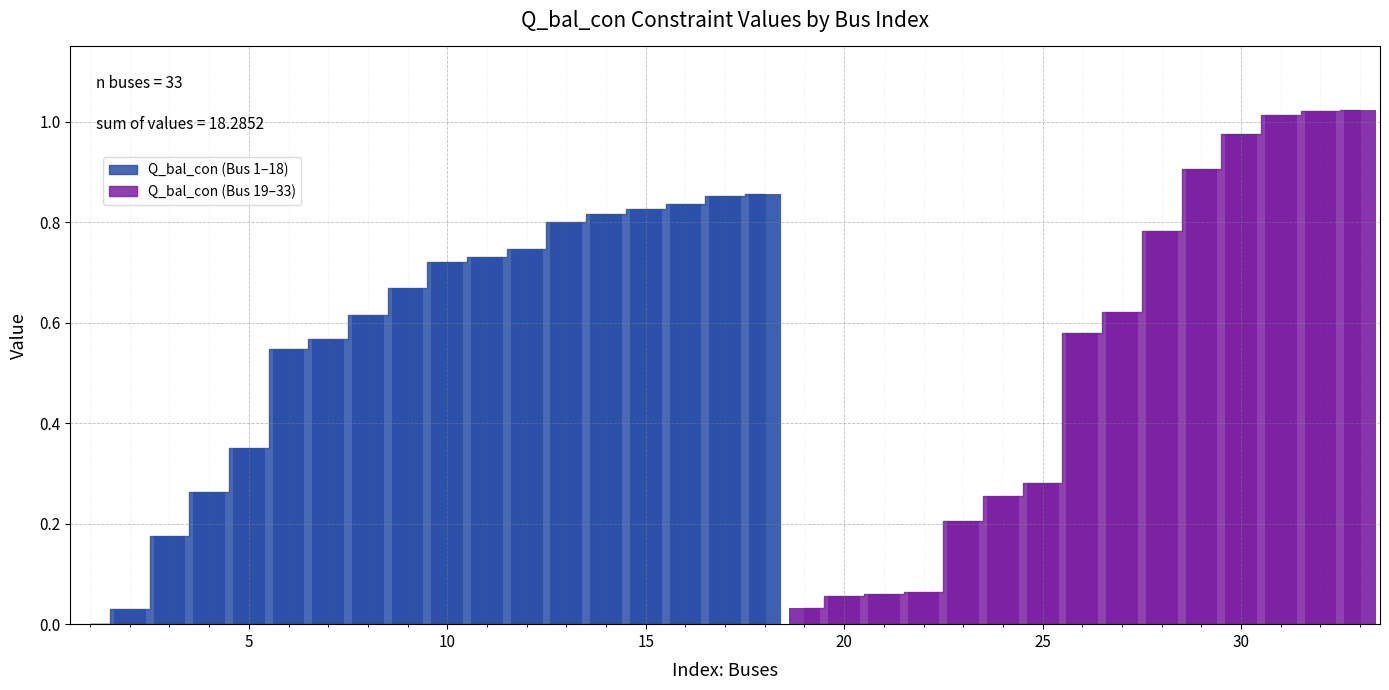

What value does the data have at 16?

0.8